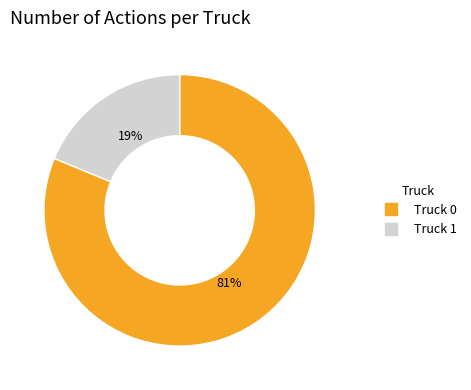

To the nearest percent, what is the difference between the largest and smallest slice percentages?

62%